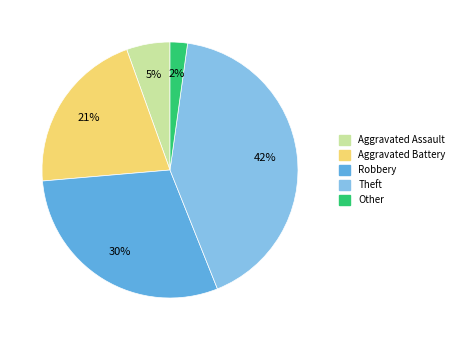

The Robbery slice represents 30% of the pie. True or false?

True